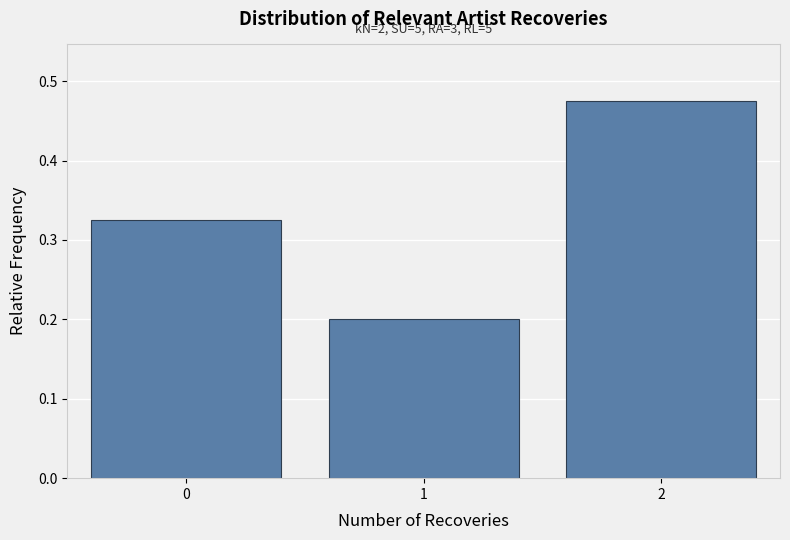

How many values are between 0 and 1?

3